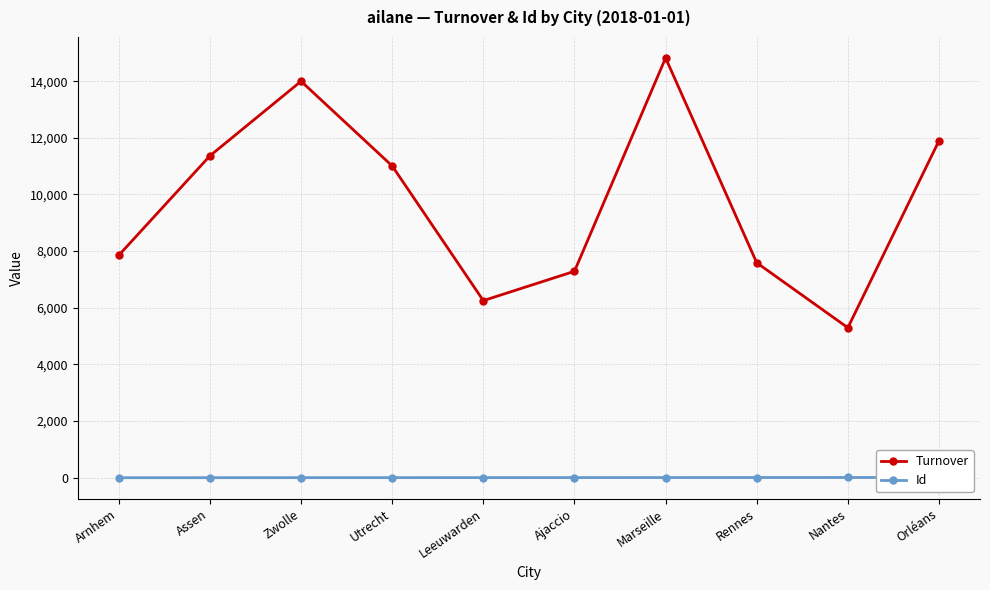

How many data points in Turnover are above 11008?

4